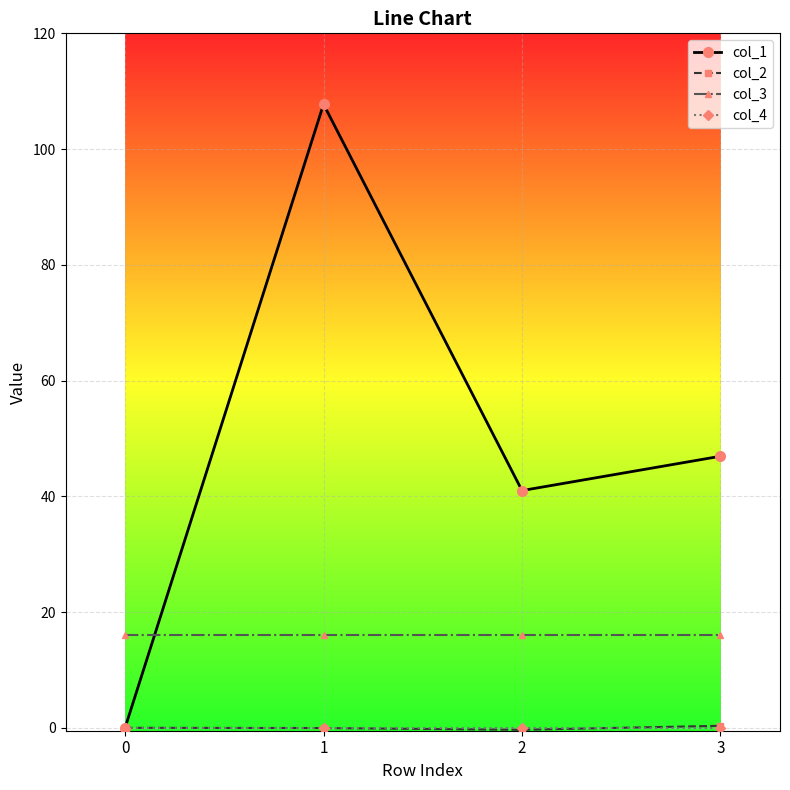

What is the greatest value displayed?

107.8